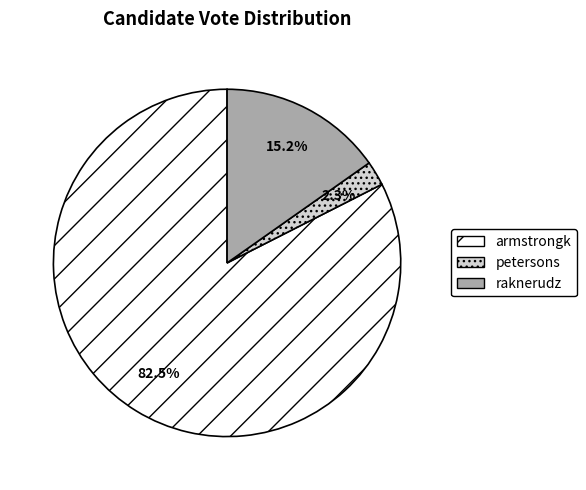

True or false: petersons accounts for 2% of the total.

True